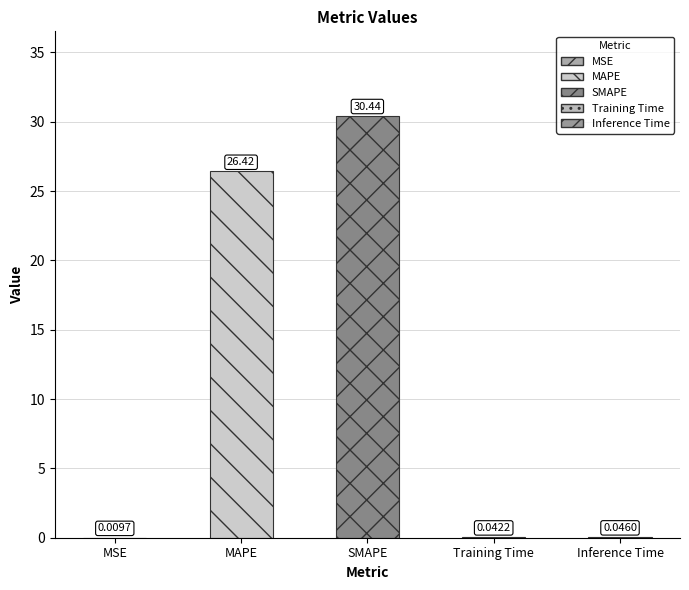

Is it true that the value at Inference Time is 0.1?

False